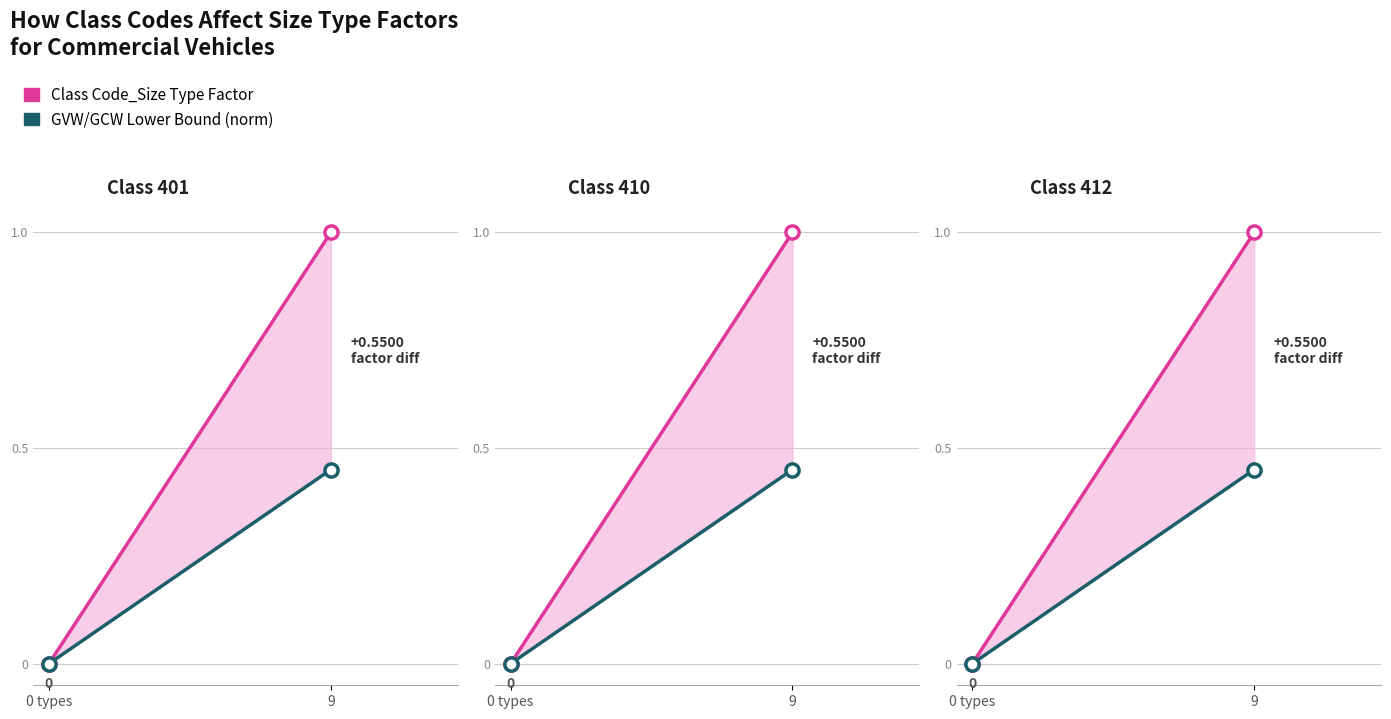

Is the value of Class Code_Size Type Factor at 9 greater than the value of GVW/GCW Lower Bound (norm) at 0 types?

Yes